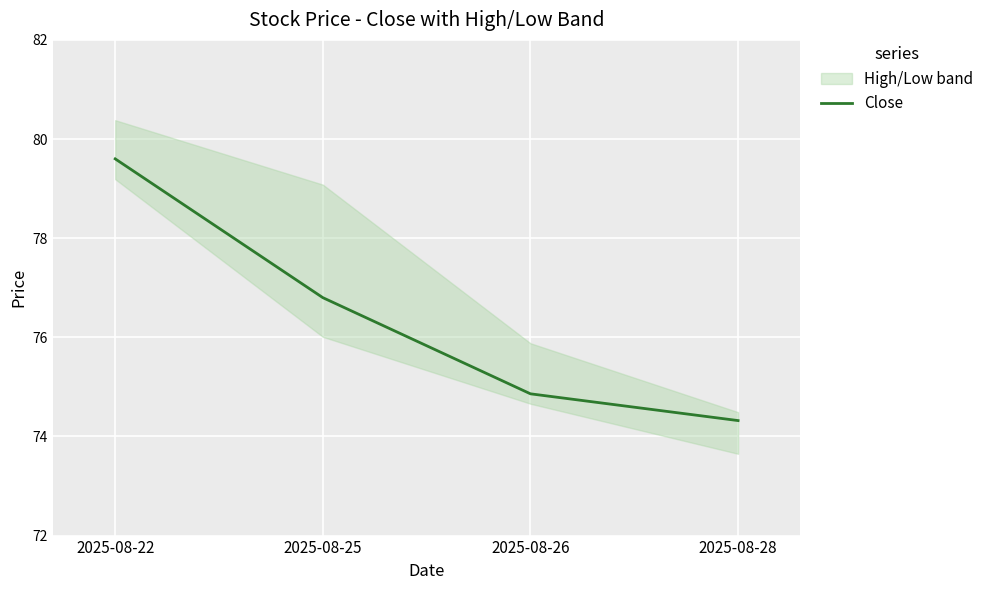

The chart shows a value of 34.7 at 2025-08-25. True or false?

False